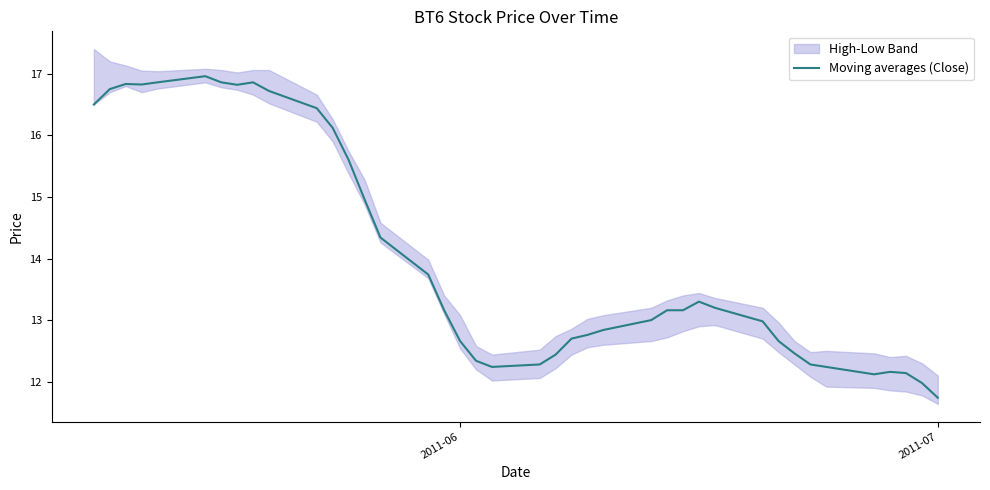

What is the lowest value of the Moving averages (Close) series?

11.7